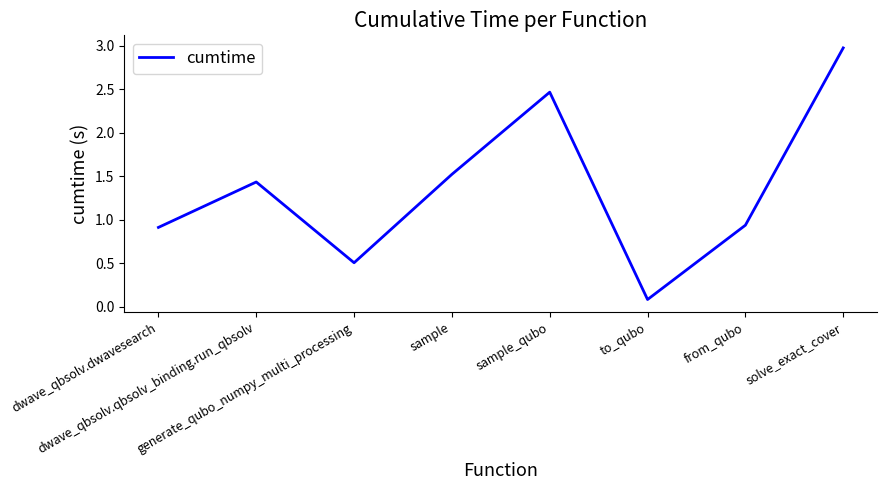

True or false: the data has more than 1 interior local peaks.

True